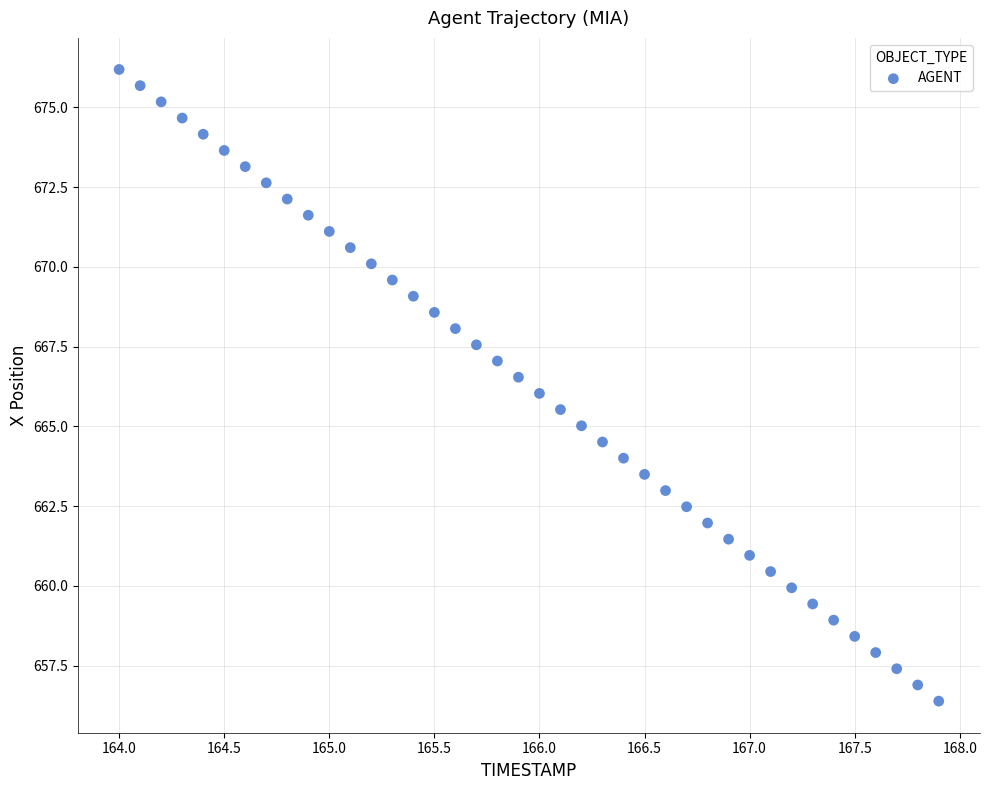

What is the range of Y values (max minus min)?

19.8